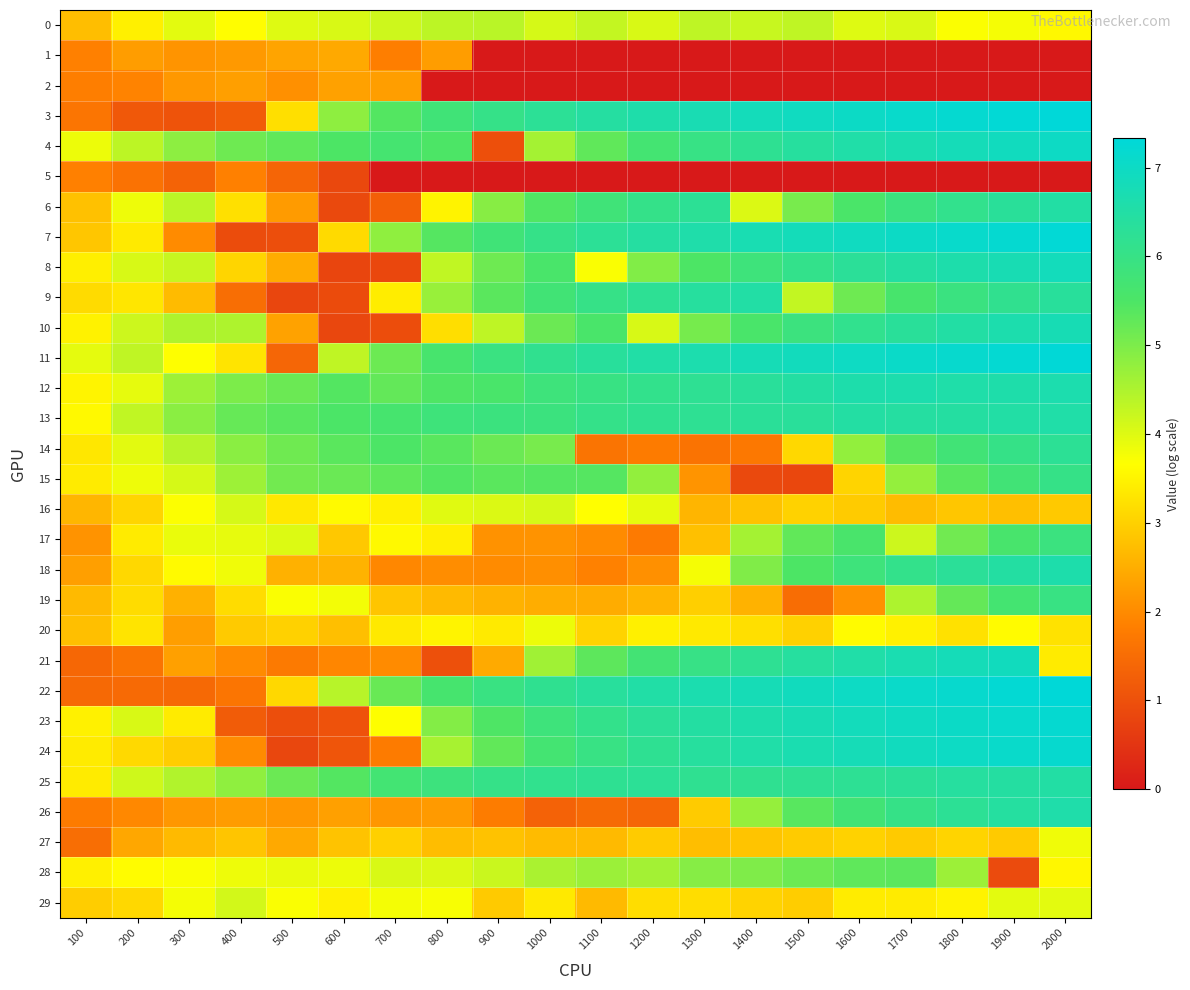

Which series has the largest total across all categories?

13